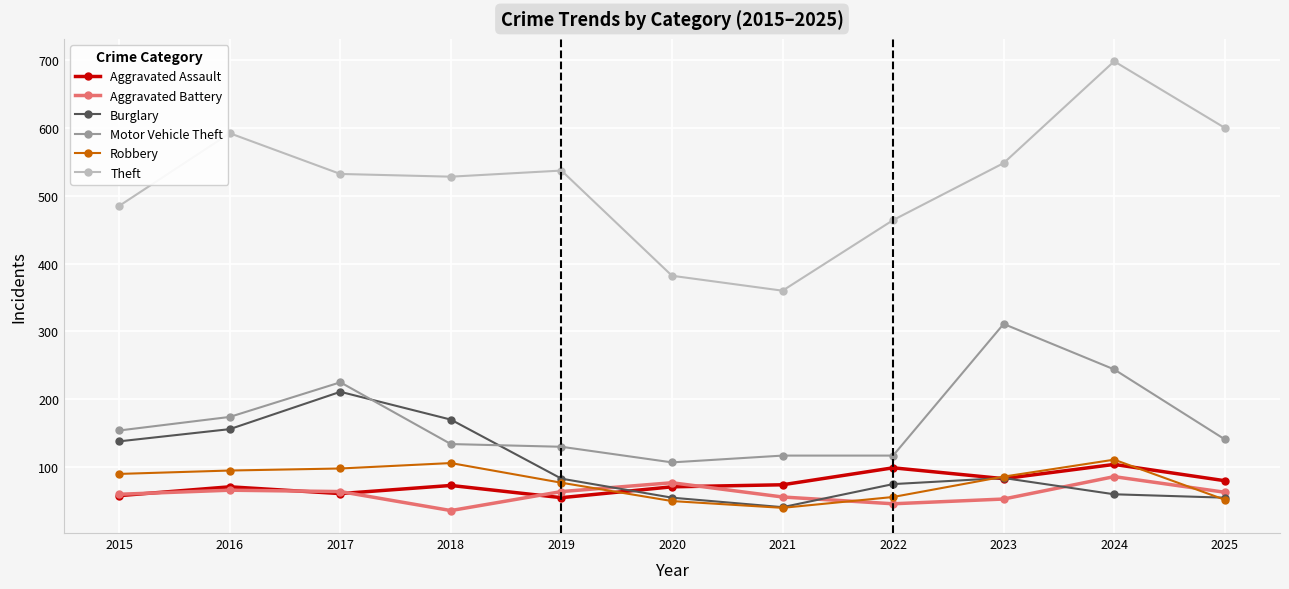

Read the Aggravated Assault value at 2019.

55